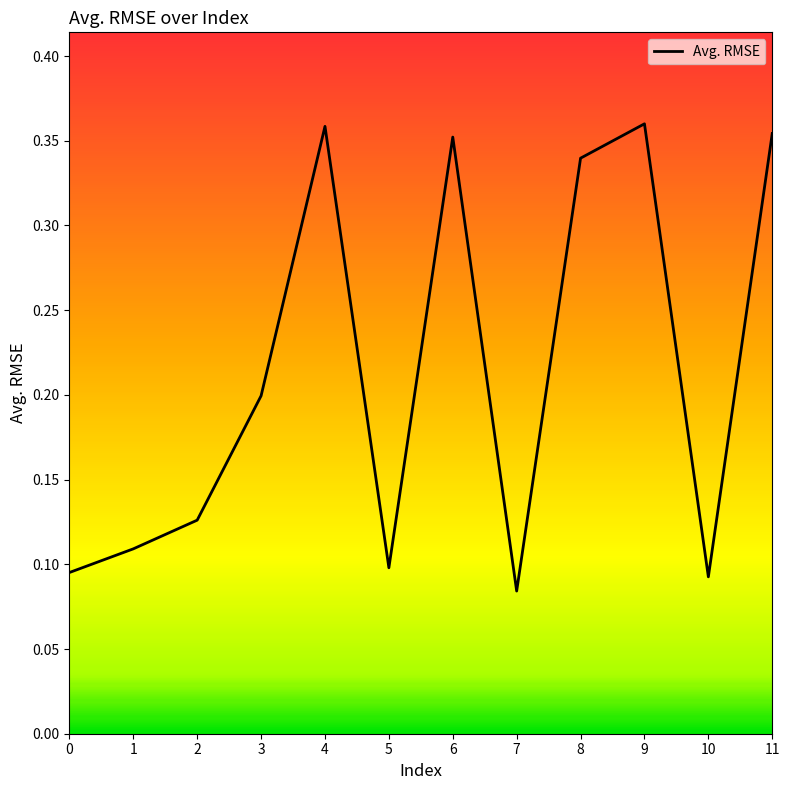

Where is the data nearest to the value 0?

7